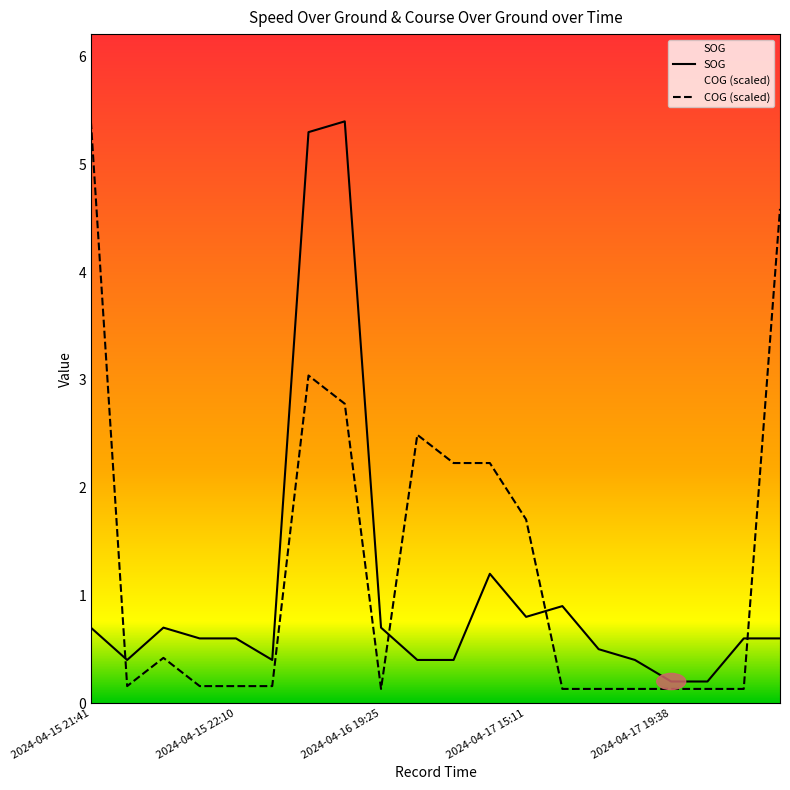

What is the sum of the COG values at 2024-04-17 19:29 and 2024-04-15 22:26?

0.3